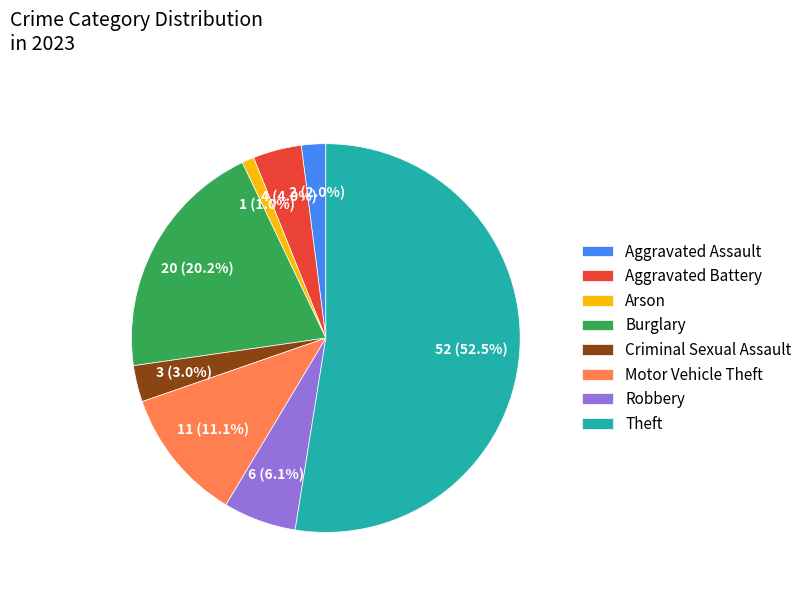

How many segments does this pie chart have?

8